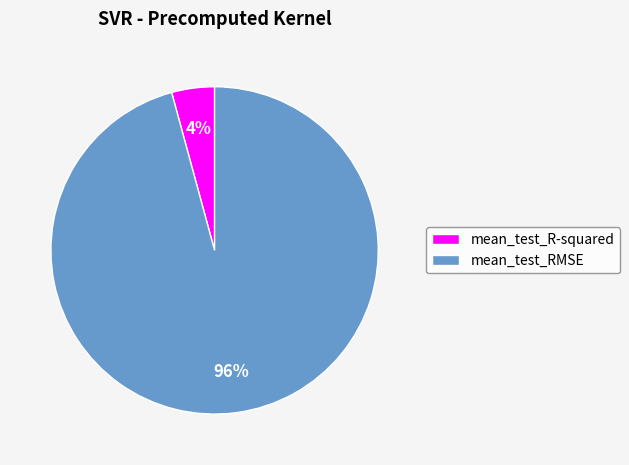

How many slices are in this pie chart?

2